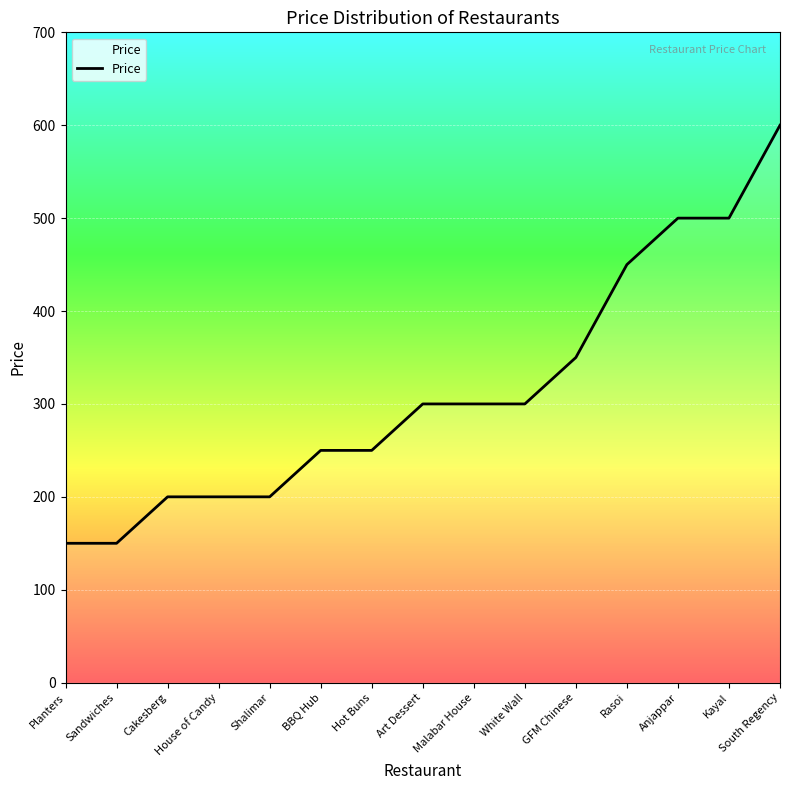

Reading right to left, extract all data points from this chart.

600	500	500	450	350	300	300	300	250	250	200	200	200	150	150